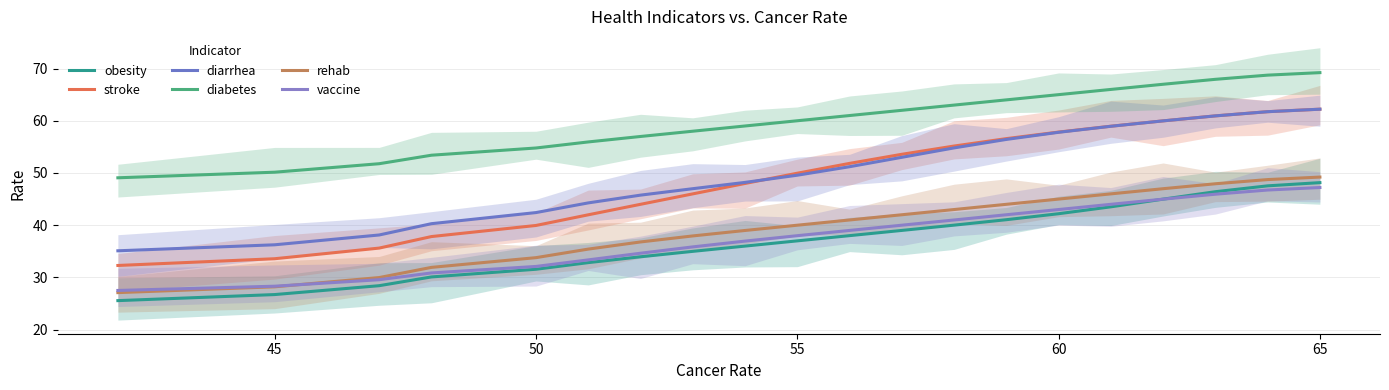

At 13, list the series in order from largest to smallest.

diabetes, stroke, diarrhea, rehab, vaccine, obesity